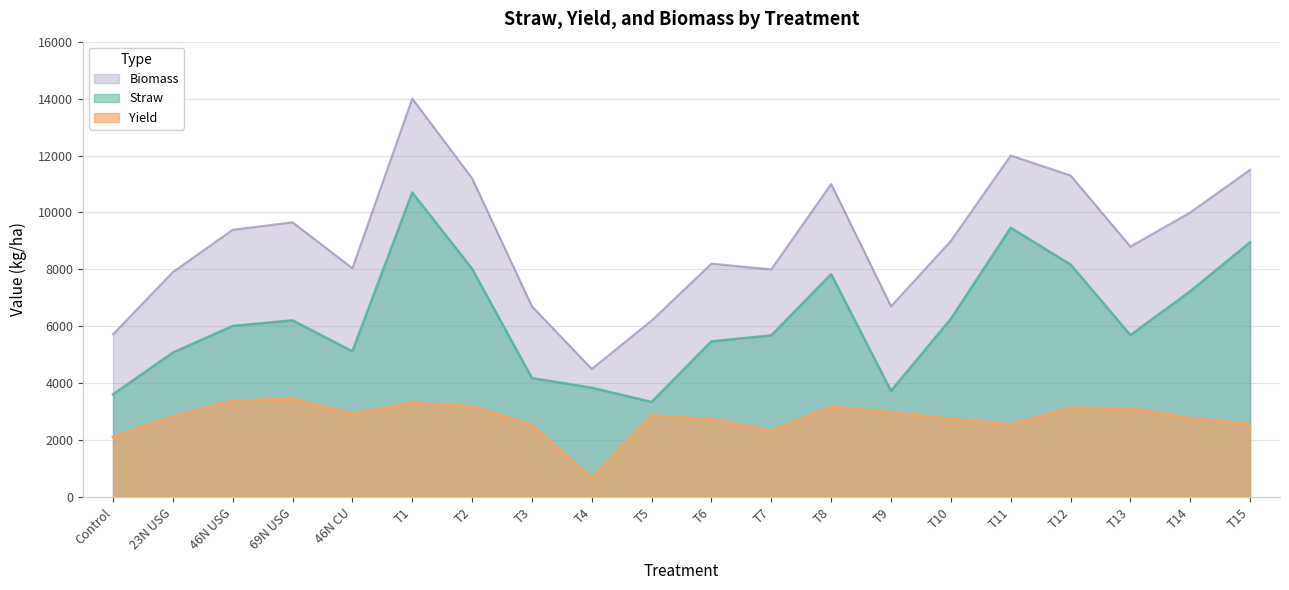

Rank the series by their maximum value, from lowest to highest.

Yield, Straw, Biomass